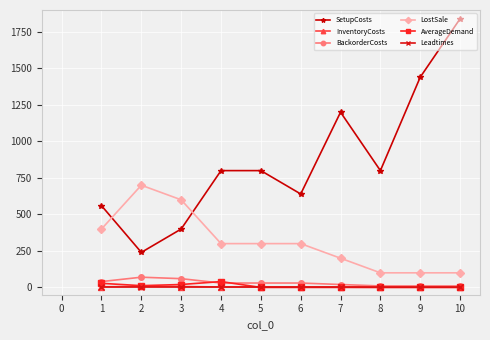

True or false: BackorderCosts and LostSale cross at least once.

False